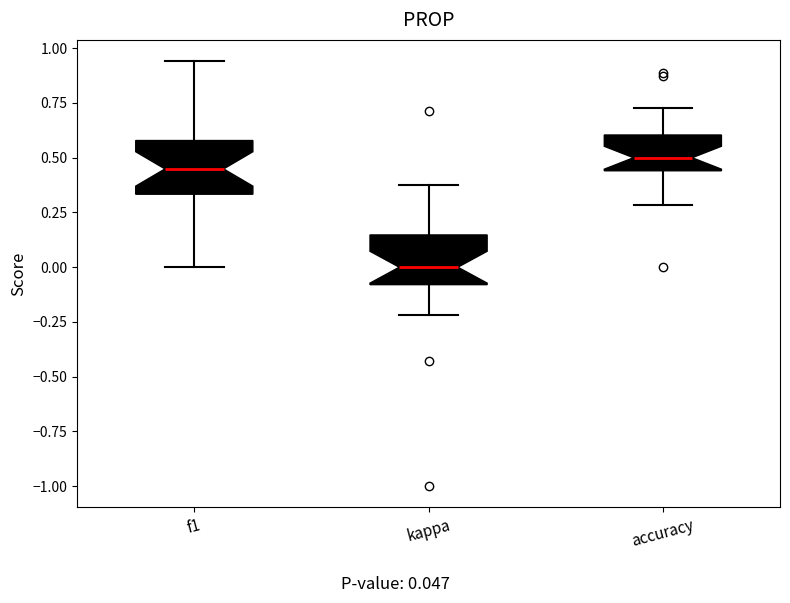

Reading left to right, transcribe this box plot: for each box, give where its median line is, the range the box spans, and where its two whiskers end, as read against the y-axis. The values are not printed on the chart, so give them approximately, as read against the axis.

f1: median 0.45, box 0.35 to 0.60, whiskers 0.00 to 0.95
kappa: median 0.00, box -0.10 to 0.15, whiskers -0.20 to 0.40
accuracy: median 0.50, box 0.45 to 0.60, whiskers 0.30 to 0.75